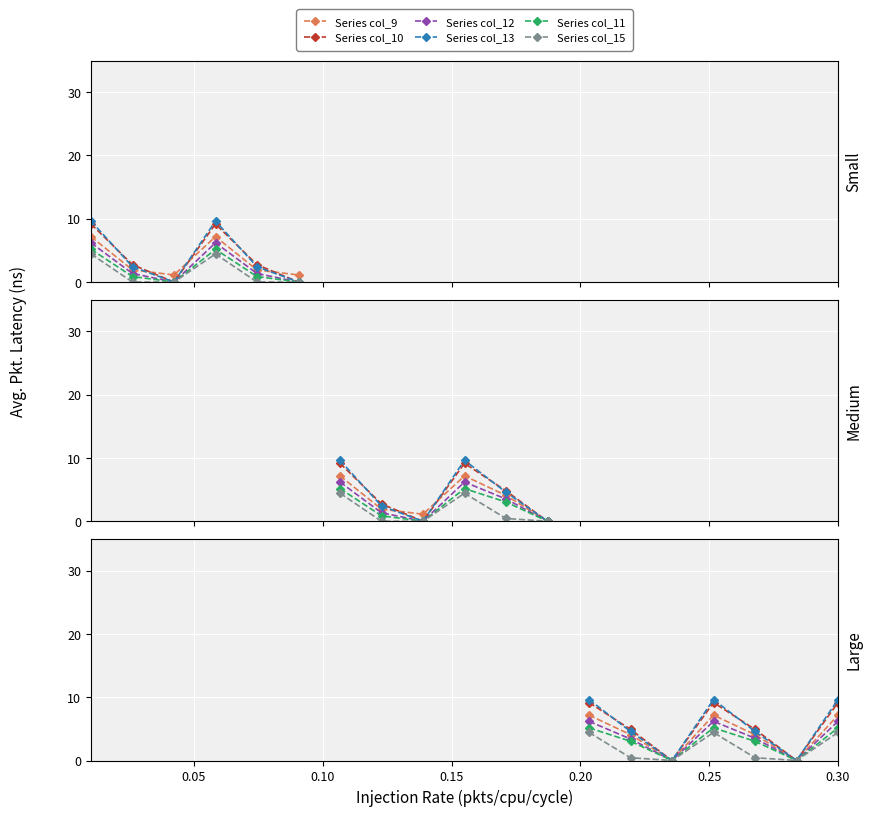

Which series has the largest total across all categories?

Series col_13